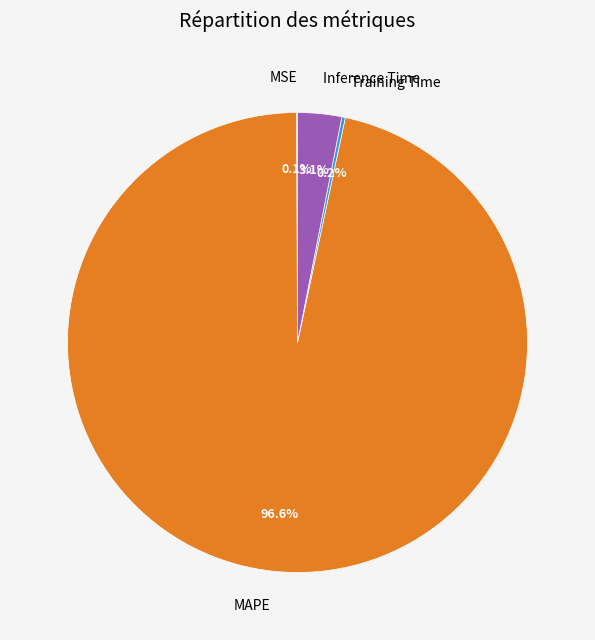

Do Inference Time and MAPE together represent more than half of the pie?

Yes